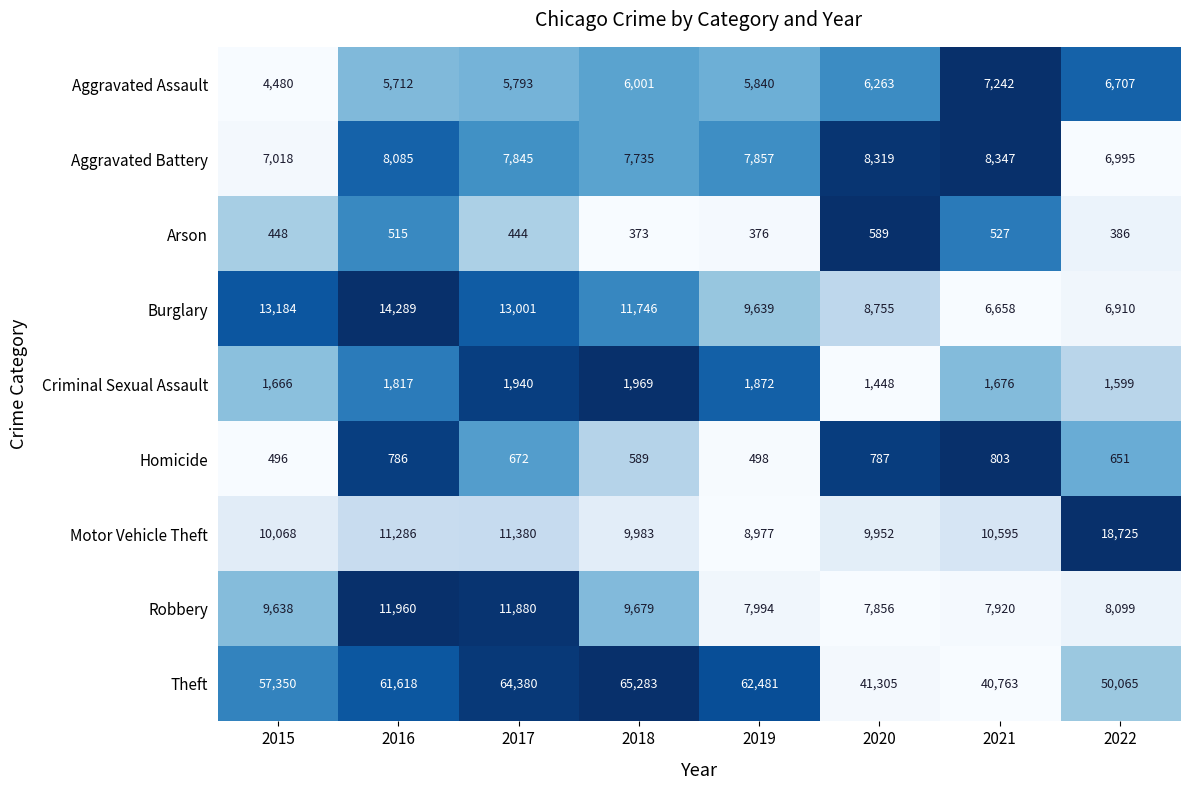

At which label is Aggravated Assault closest to 5861?

2019